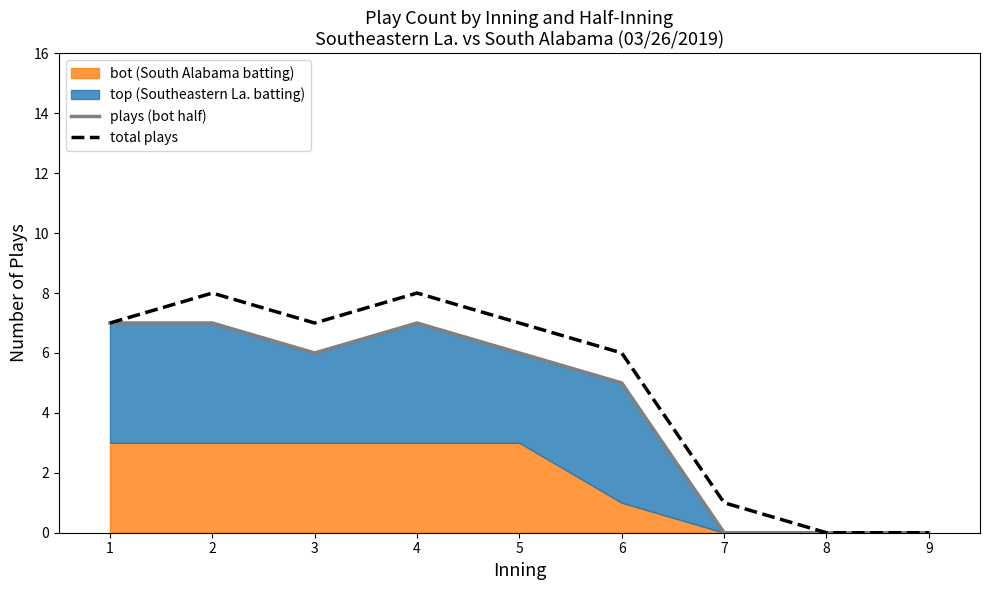

Does the chart have visible grid lines?

No